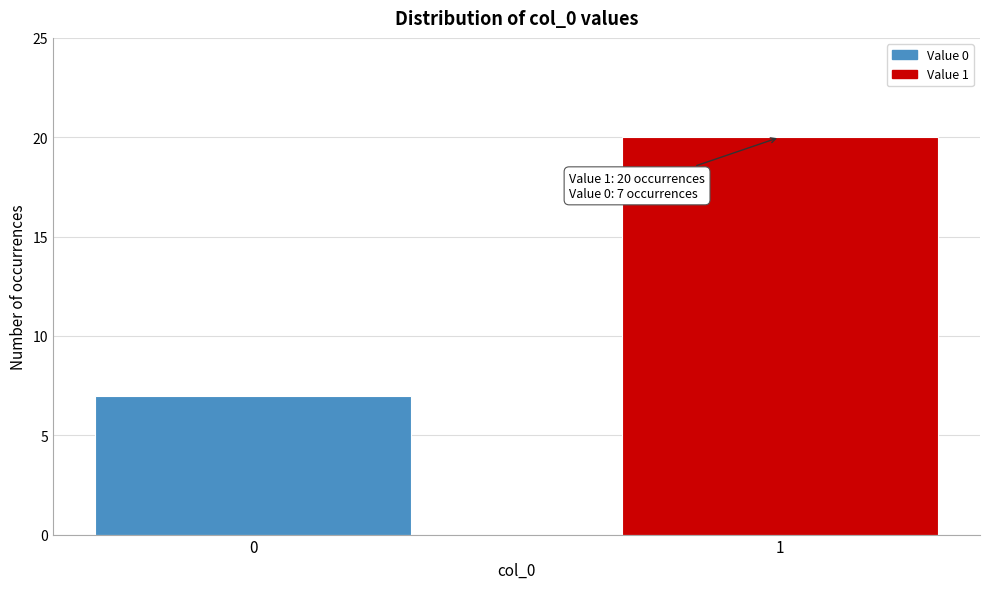

Reading left to right, list all the values displayed in this chart.

7	20